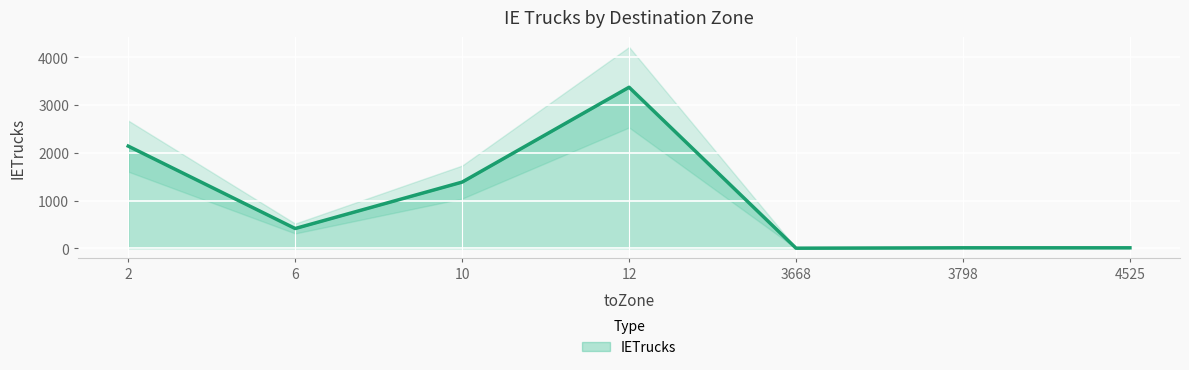

Where does the data first go above 413?

2